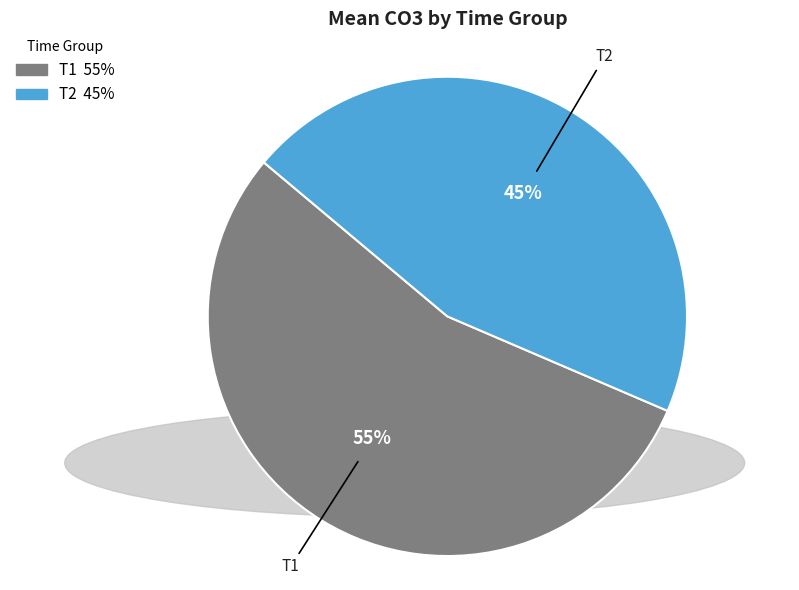

Does any single category account for the majority?

Yes